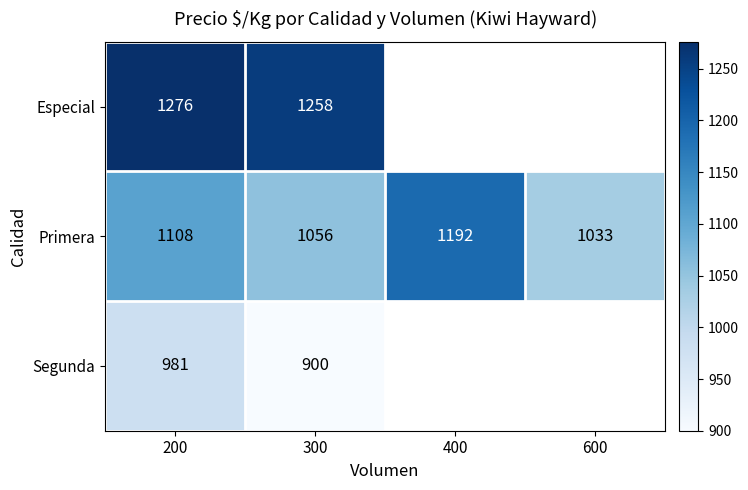

At which label does Segunda reach its minimum?

300